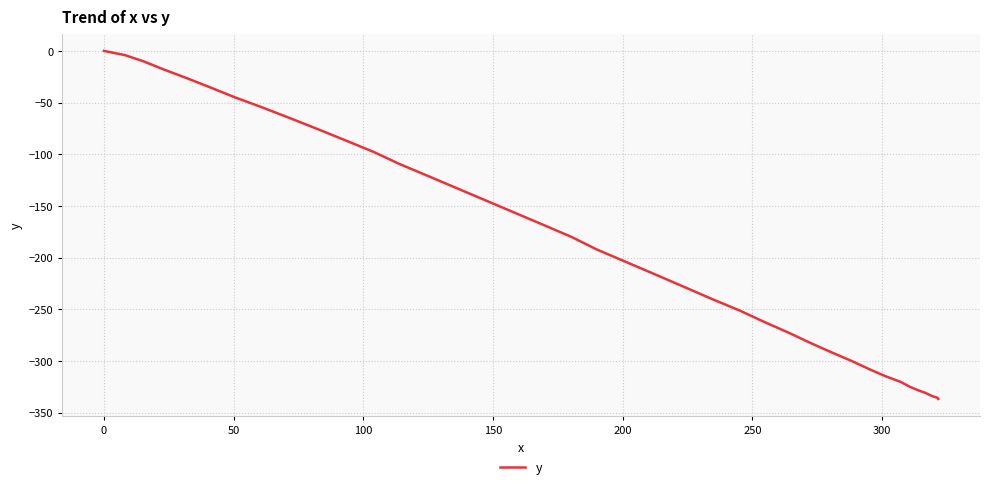

What is the average value?

-188.4